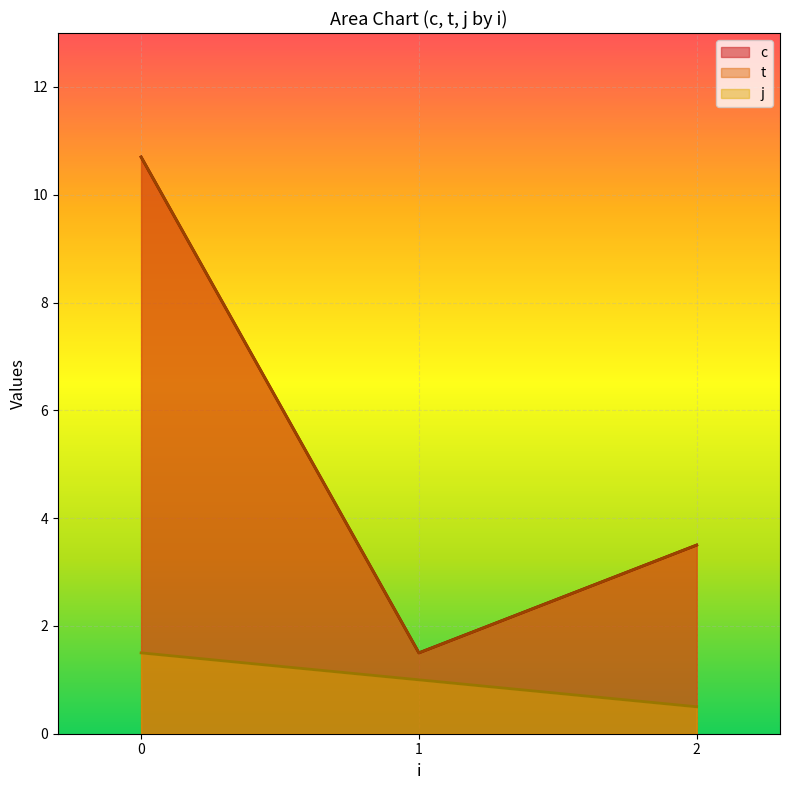

In t, how many points are higher than both neighbors (excluding endpoints)?

1